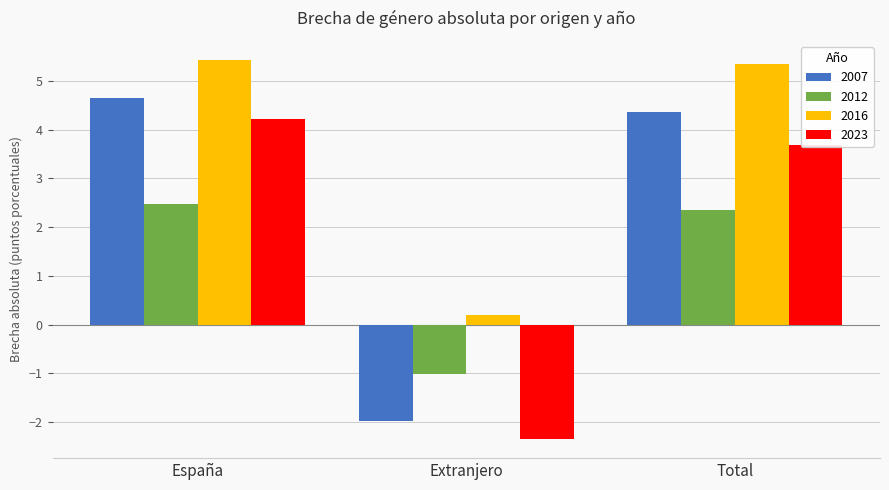

At which label does 2023 first exceed 3?

España